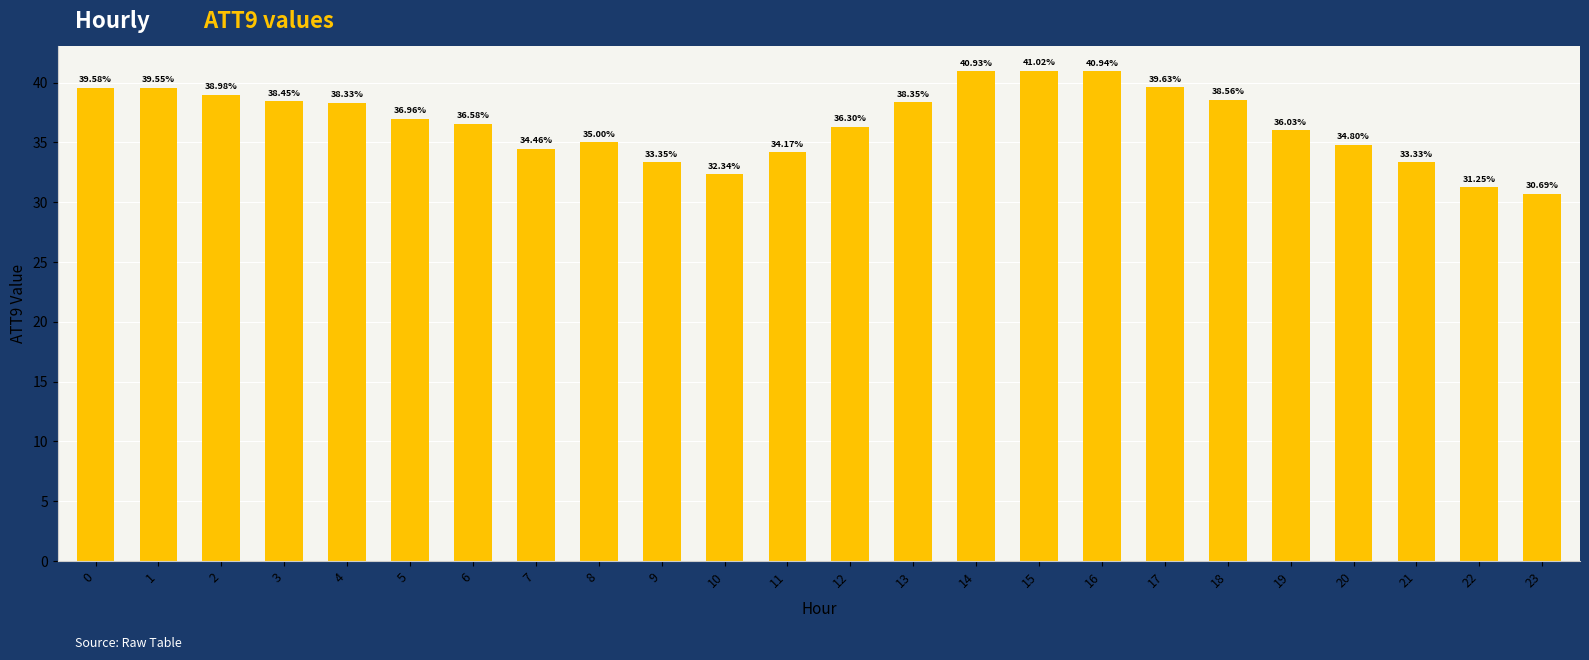

How many categories are shown in the chart?

24